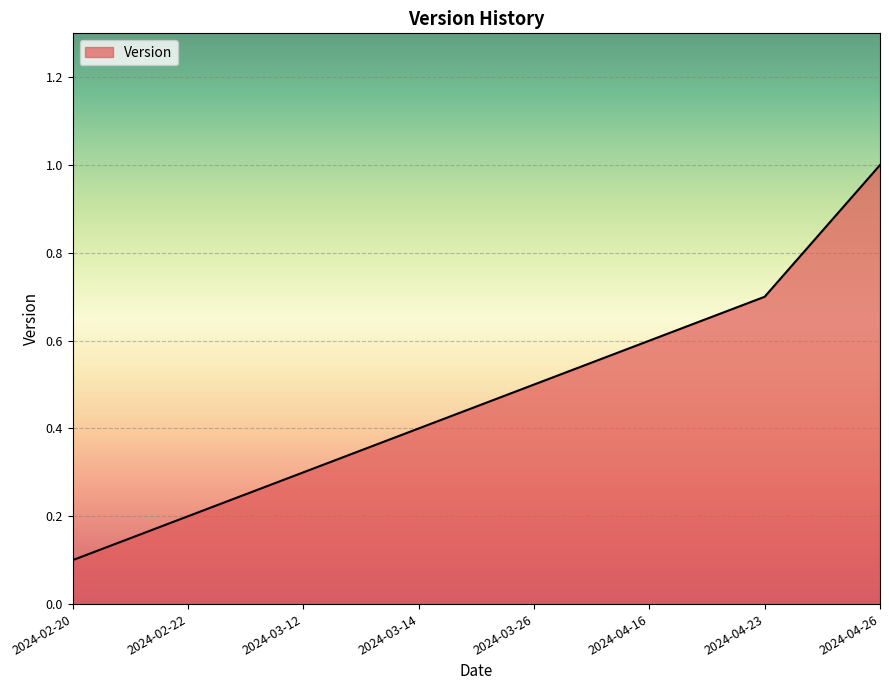

Does the chart have visible grid lines?

Yes